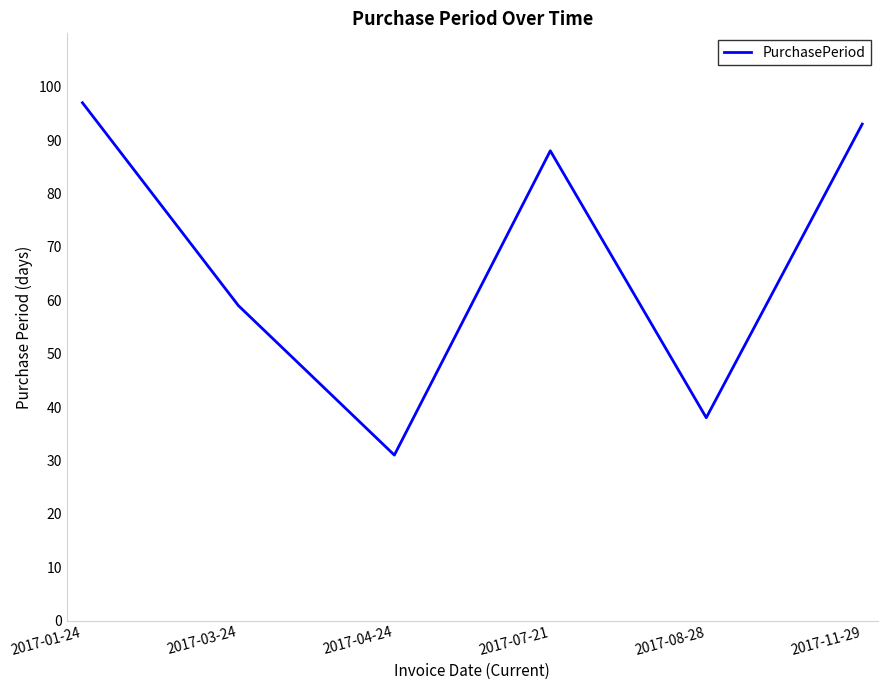

Is it true that the value at 2017-07-21 is 88?

True